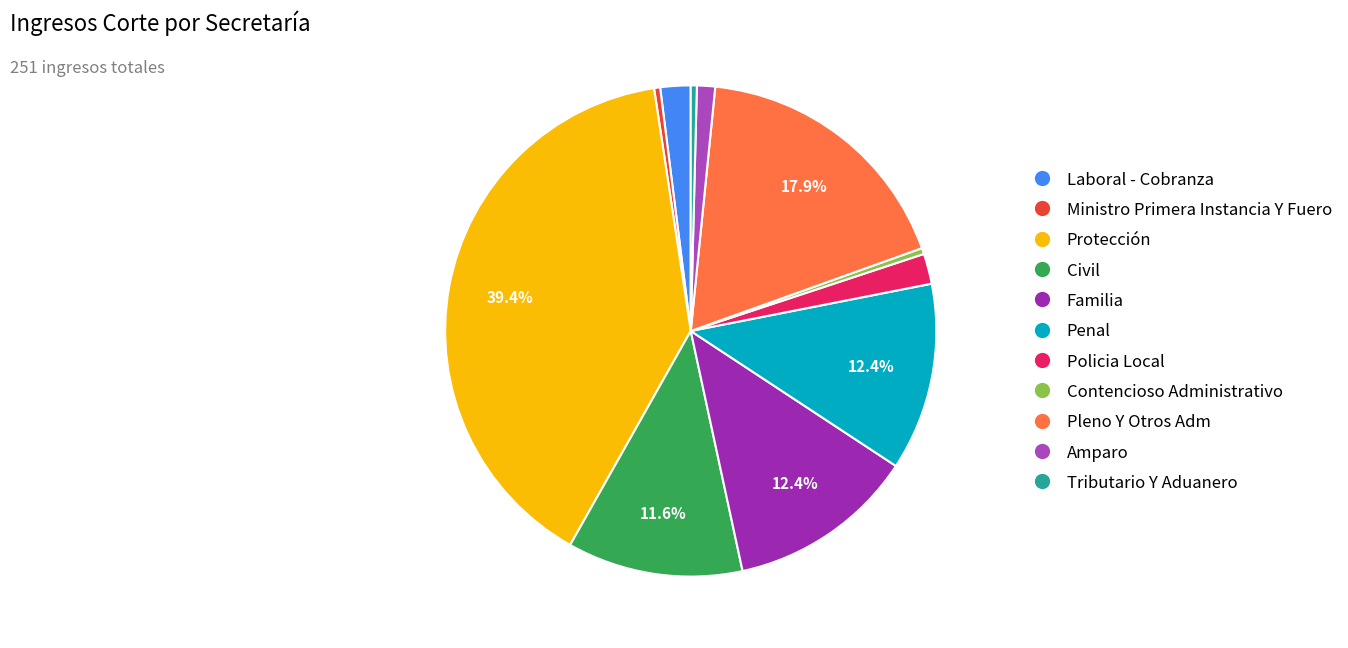

What percentage is the Penal slice, to the nearest percent?

12%